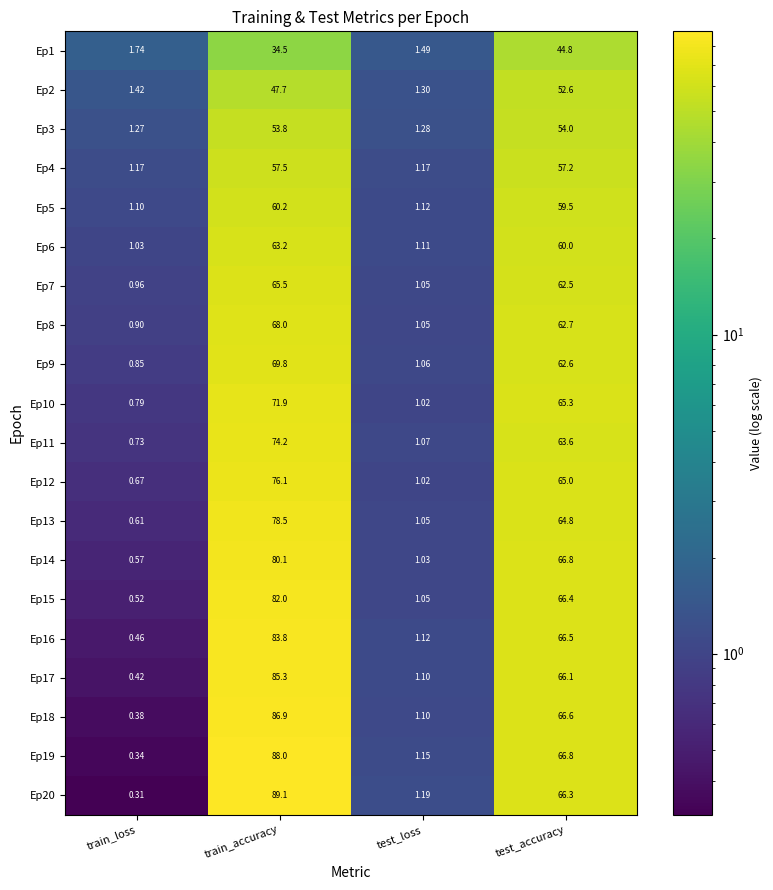

At which label does Ep14 first exceed 66?

train_accuracy